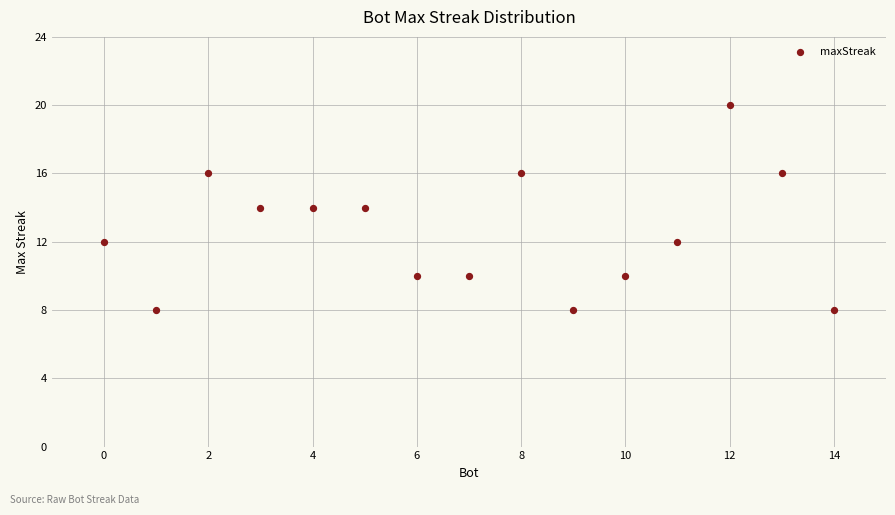

What is the range of X values (max minus min)?

14